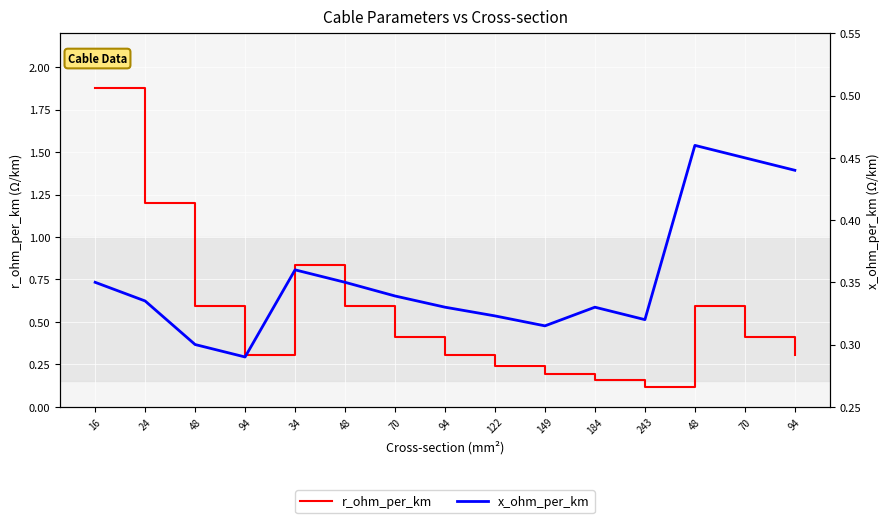

How many interior local peaks does the x_ohm_per_km series have?

3